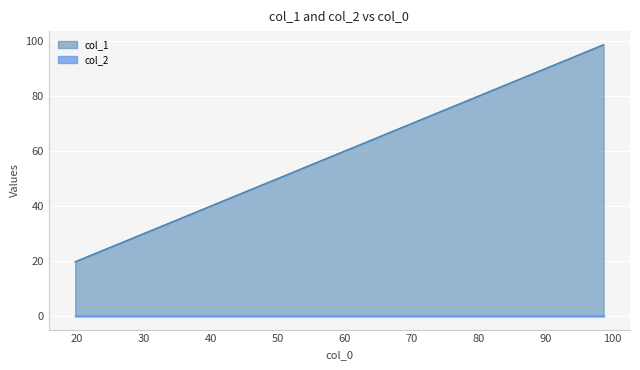

The value at 19.73761735771896 is 19.7. True or false?

True